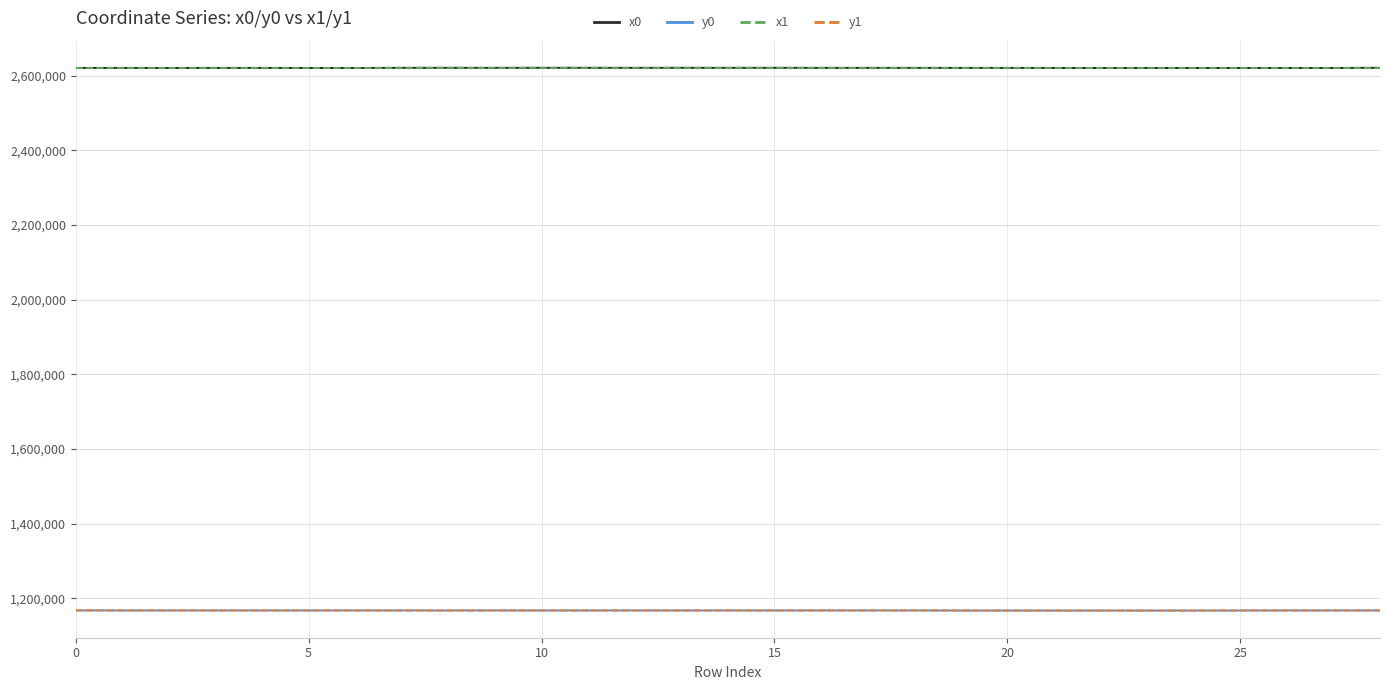

True or false: y0 and x0 intersect in this chart.

False